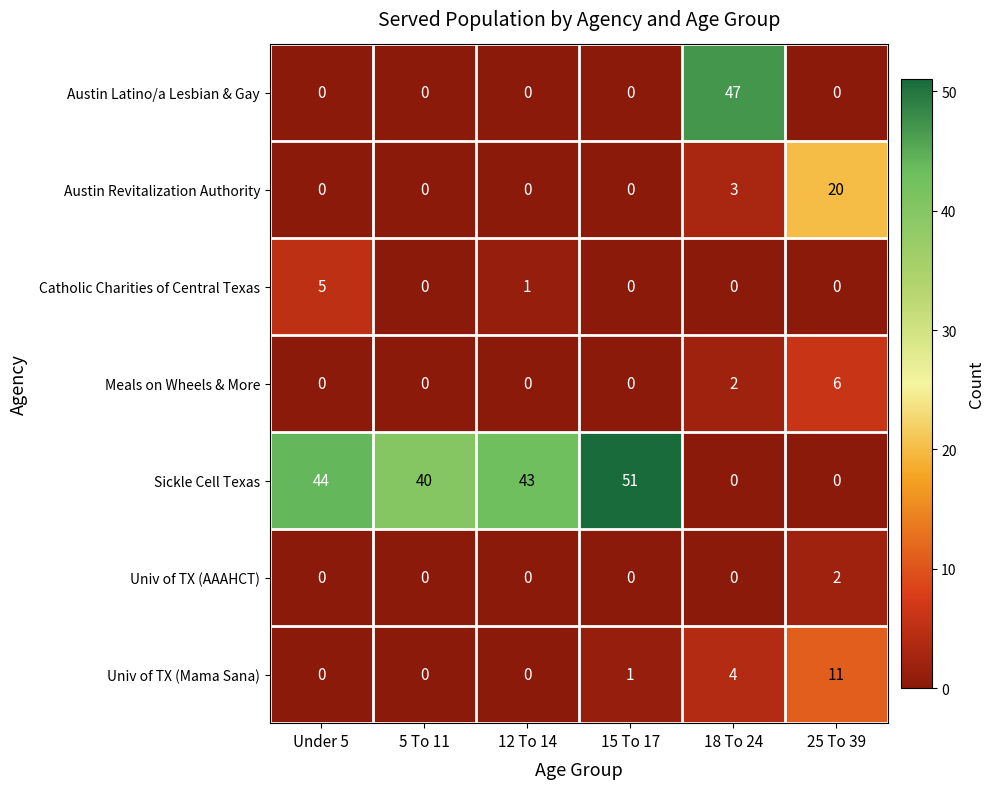

Is it true that Catholic Charities of Central Texas equals 3 at 18 To 24?

False